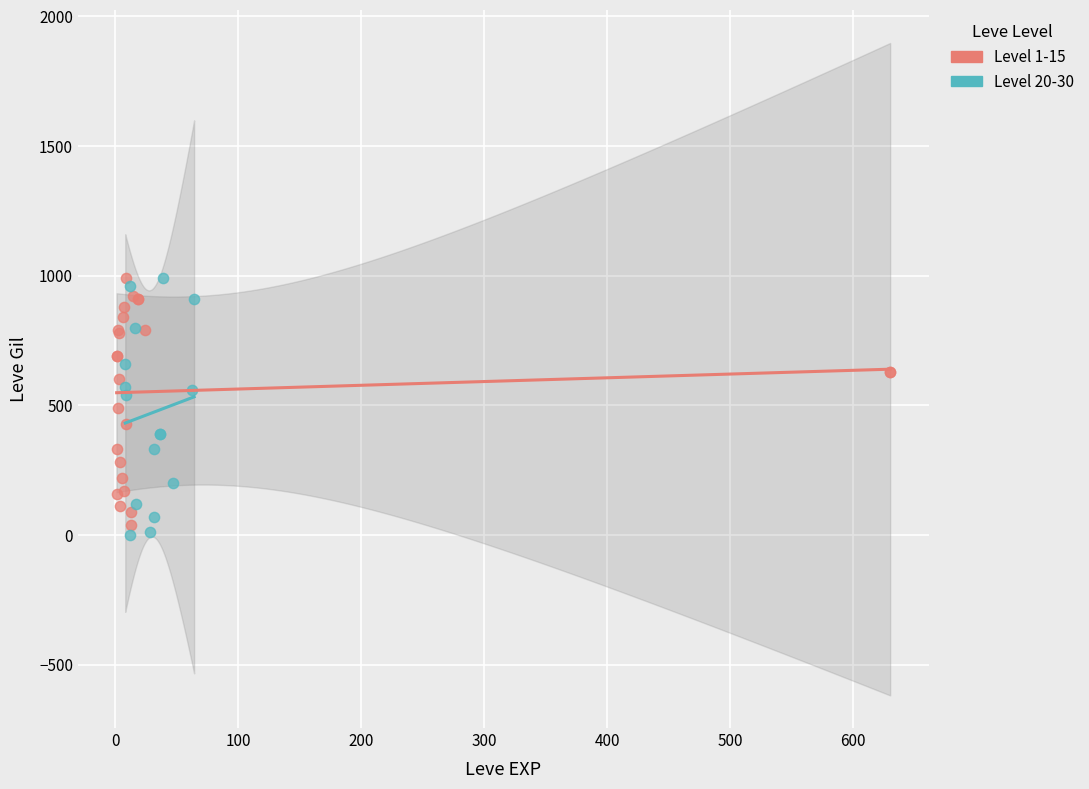

Which series has the largest Y range (max minus min)?

Level 20-30